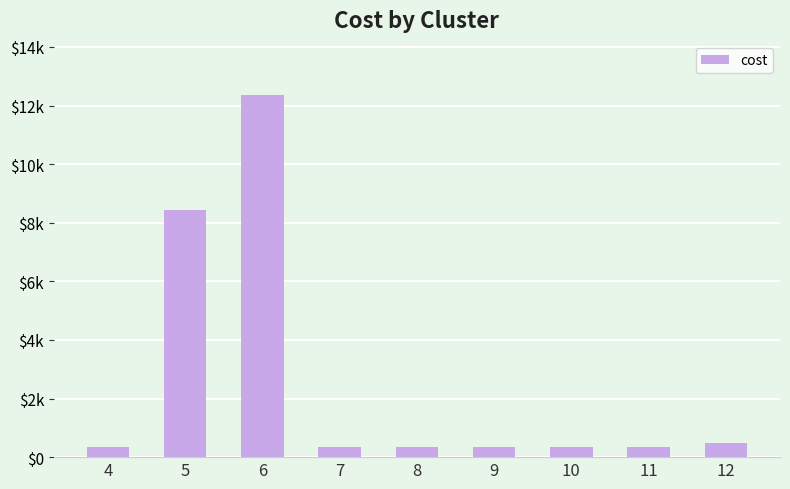

Reading left to right, list all the values displayed in this chart.

4=342.4	5=8440.2	6=12353.5	7=351.7	8=355.9	9=355.2	10=355.1	11=351.5	12=475.4